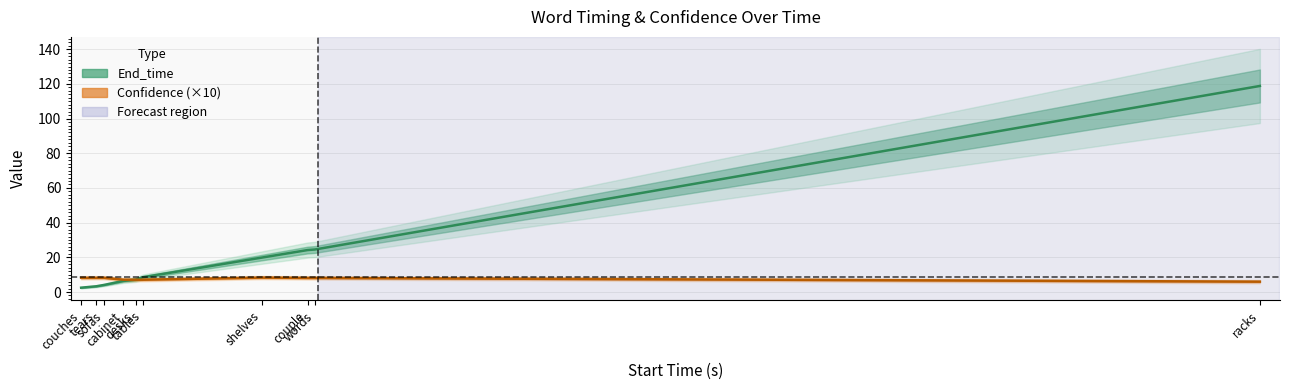

Reading left to right, what are all the values shown in this chart?

End_time: couches=2.5	tears=3.3	sofas=4.1	cabinet=6.4	desks=7.1	tables=8.5	shelves=19.9	couple=24.2	words=24.5	racks=118.8
Confidence: couches=8.2	tears=8.2	sofas=8.2	cabinet=7.1	desks=7.1	tables=7.1	shelves=8.3	couple=8.1	words=8.1	racks=6.0